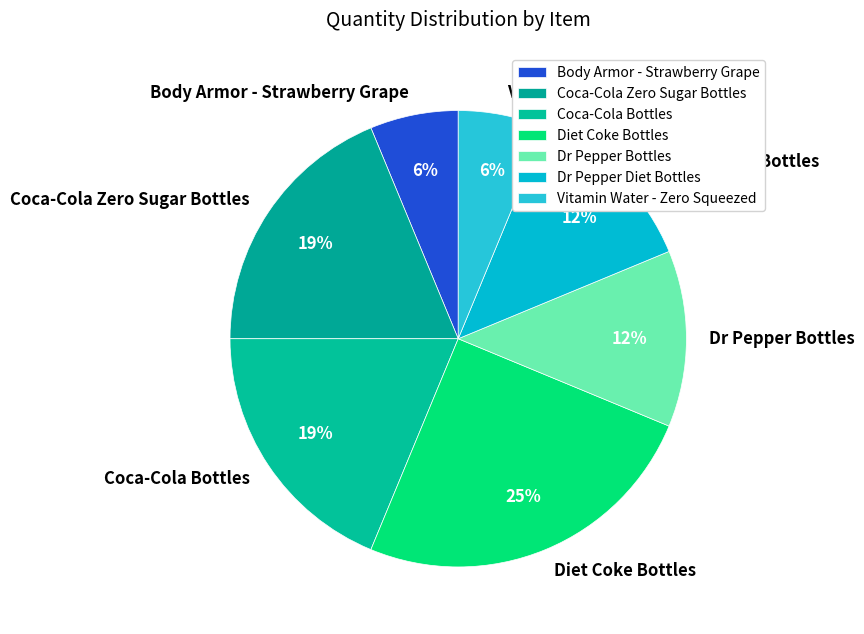

What is the largest slice in the pie chart?

Diet Coke Bottles